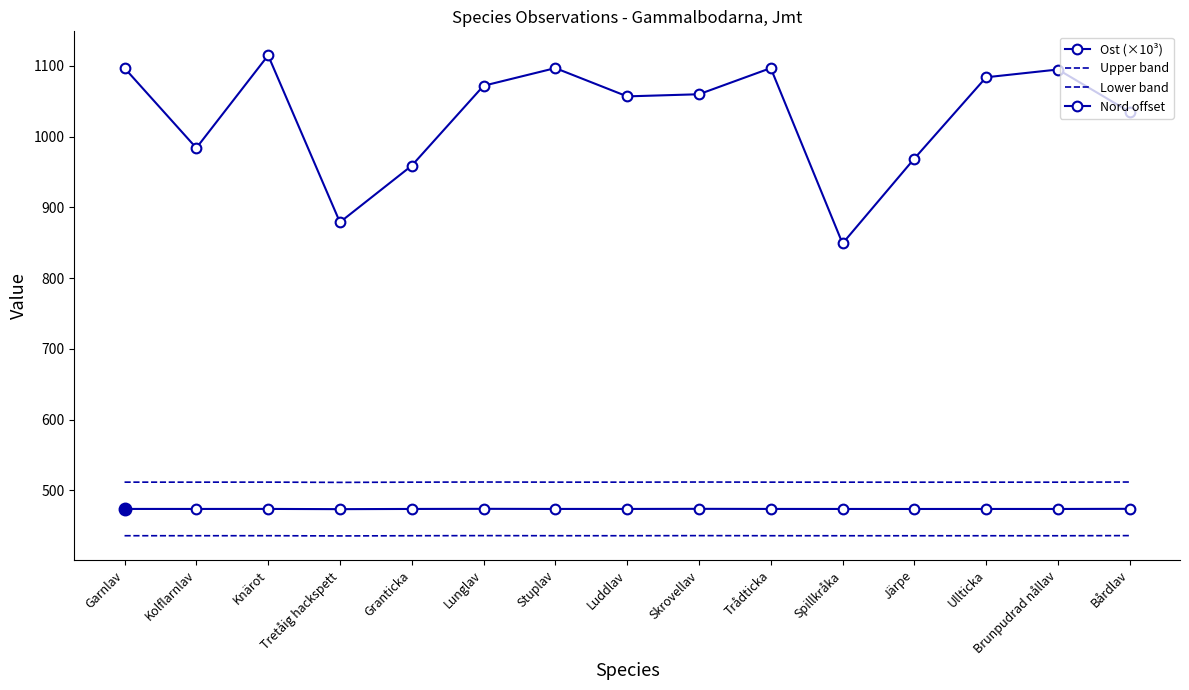

Between Kolflarnlav and Luddlav, which is larger?

Luddlav